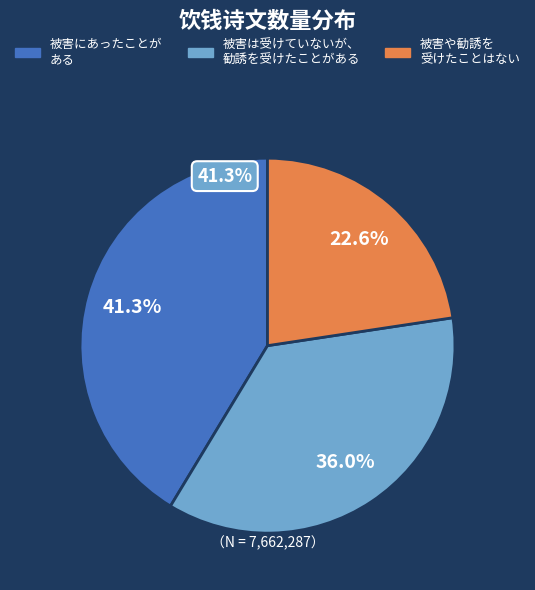

Does any single category account for the majority?

No